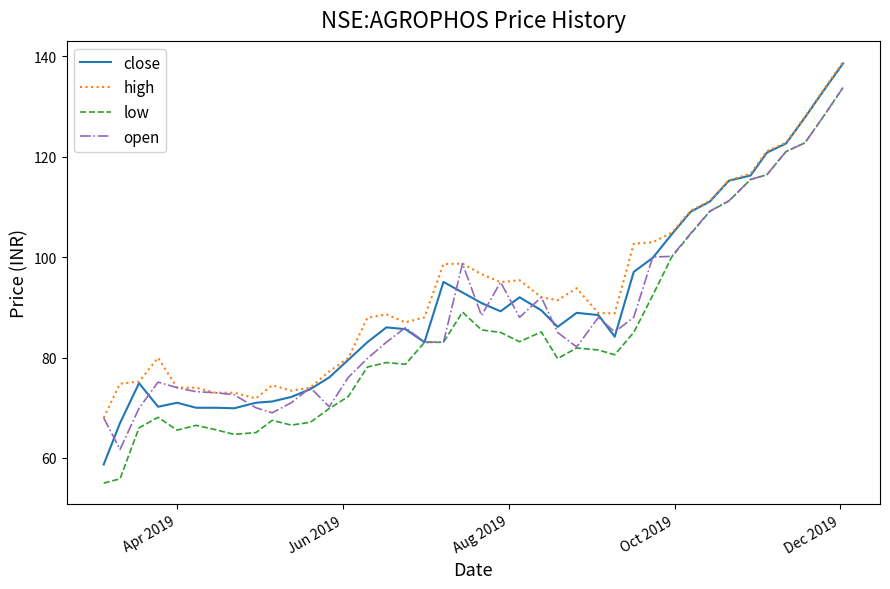

What is the smallest value displayed?

55.0